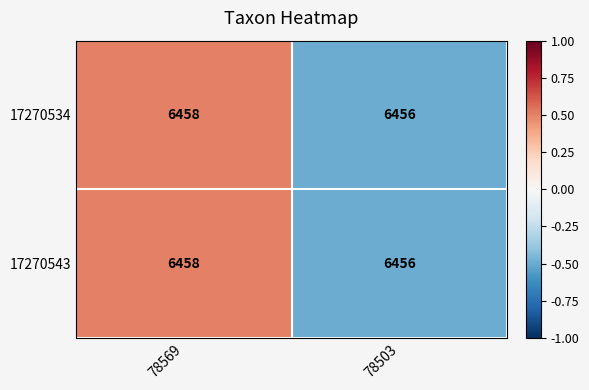

Reading left to right, list all the values displayed in this chart.

17270534: 6458	6456
17270543: 6458	6456